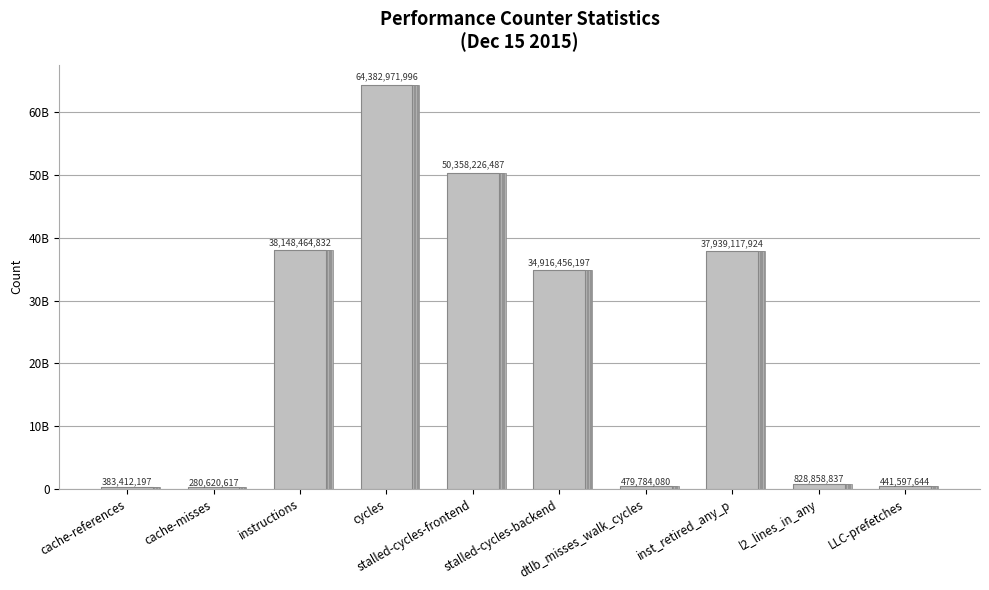

What is the label of the 8th bar from the right?

instructions